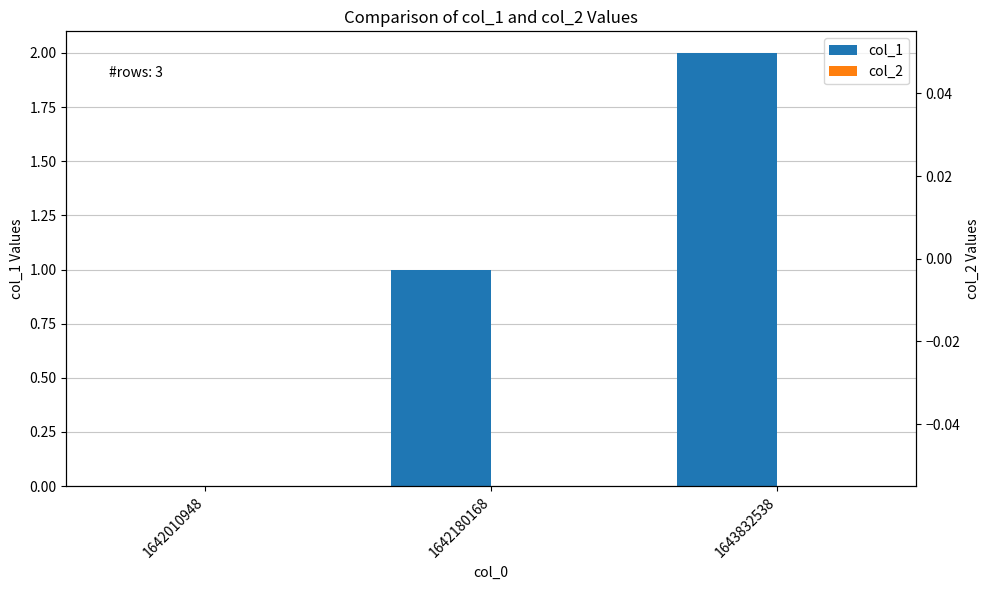

Are the bars grouped side by side (vs. stacked)?

Yes